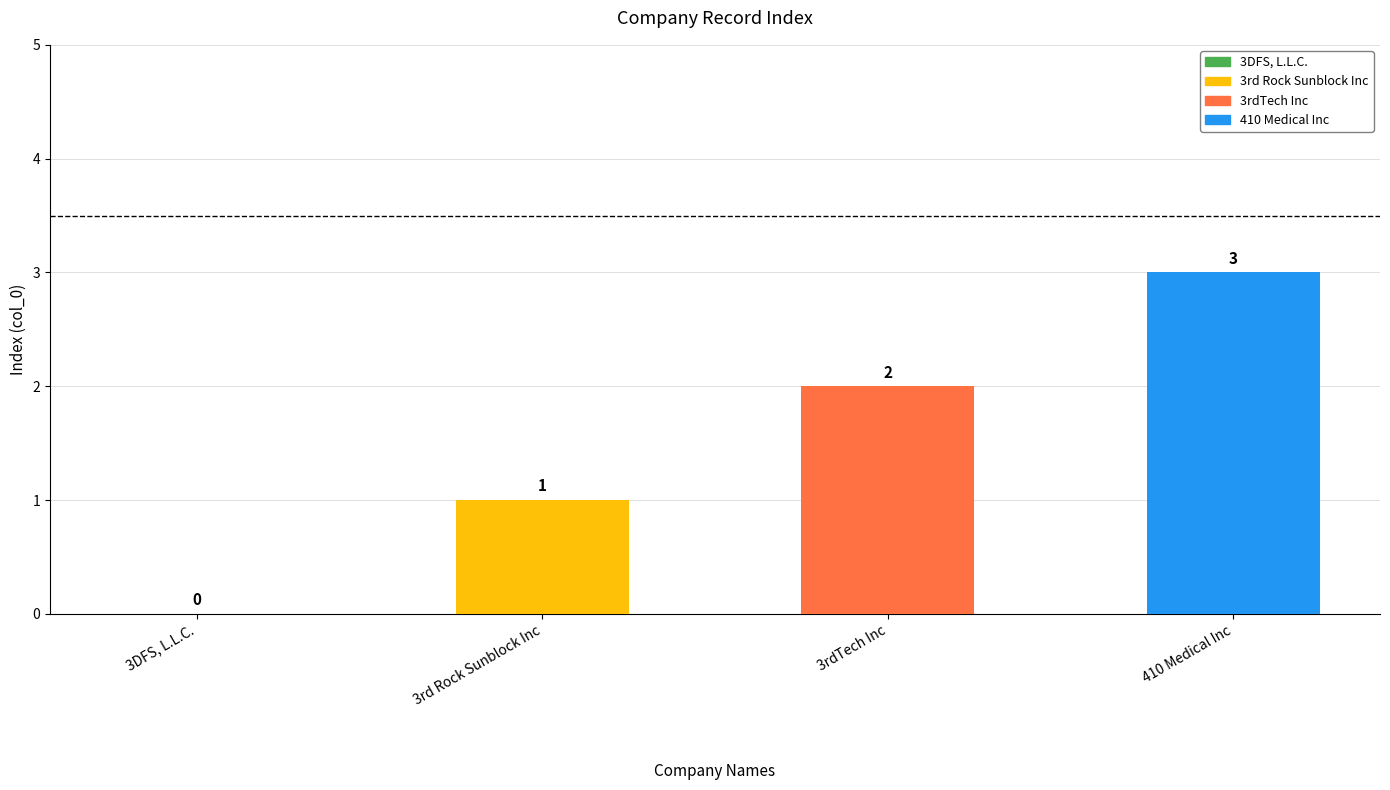

What is the approximate value at 410 Medical Inc?

3